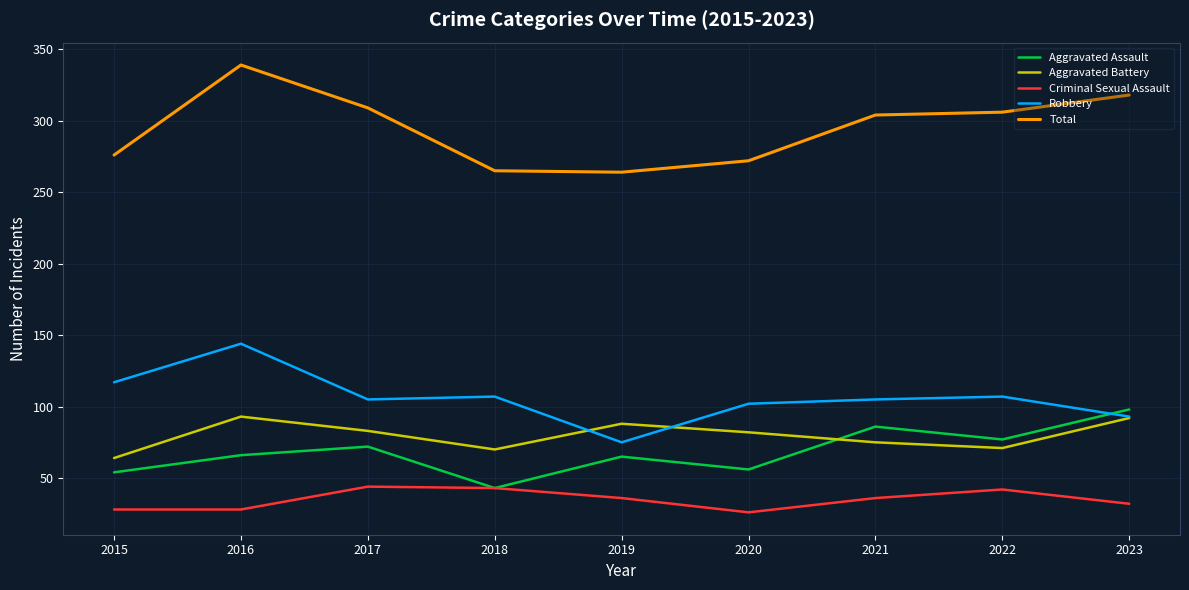

Between 2019 and 2021, which series saw the biggest shift?

Total